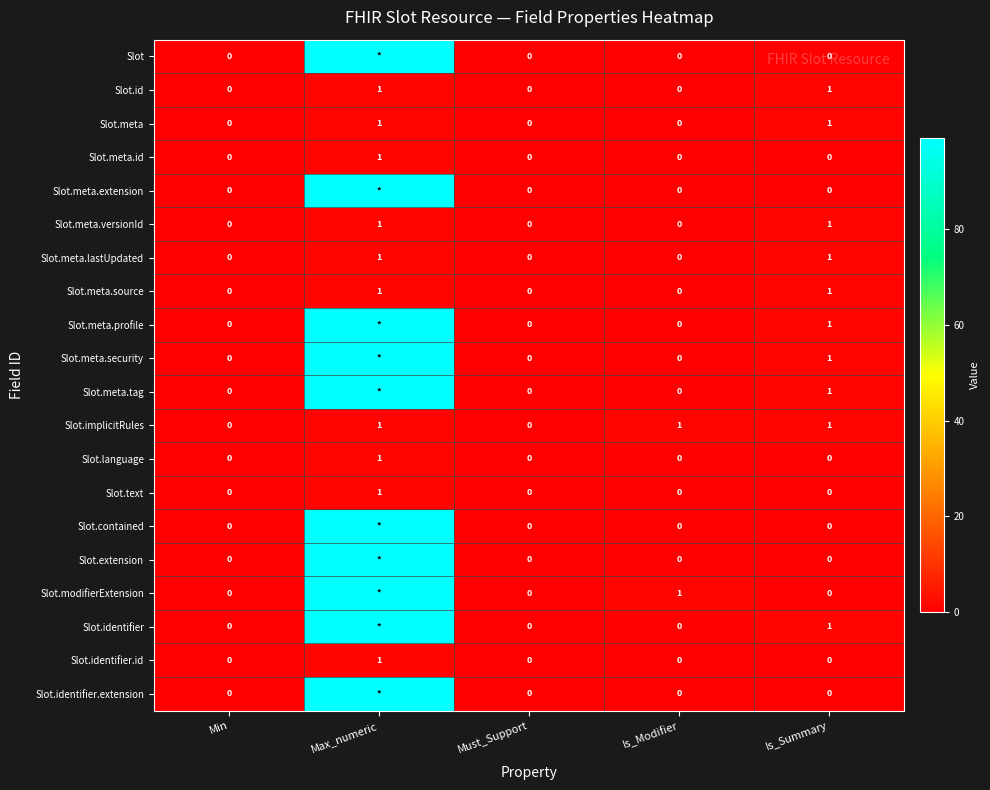

Count the Slot.meta values in the range 0 to 1.

5